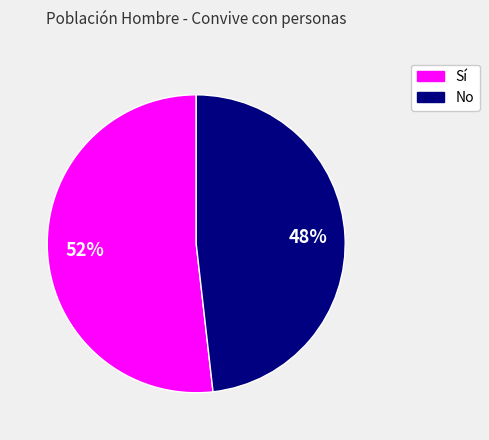

To the nearest percent, what is the difference between the largest and smallest slice percentages?

4%